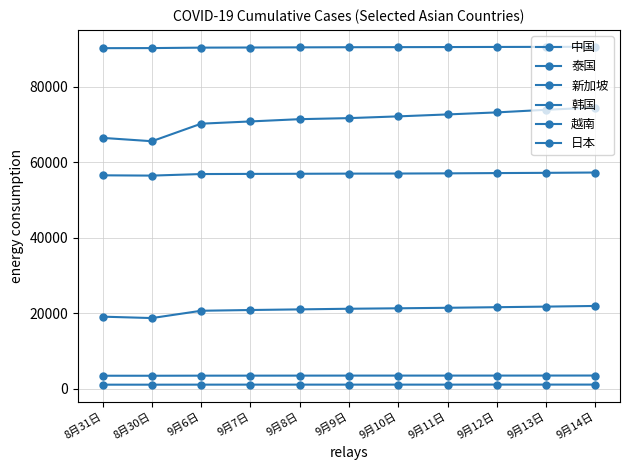

What is the difference between the maximum and second lowest values in the 越南 series?

22